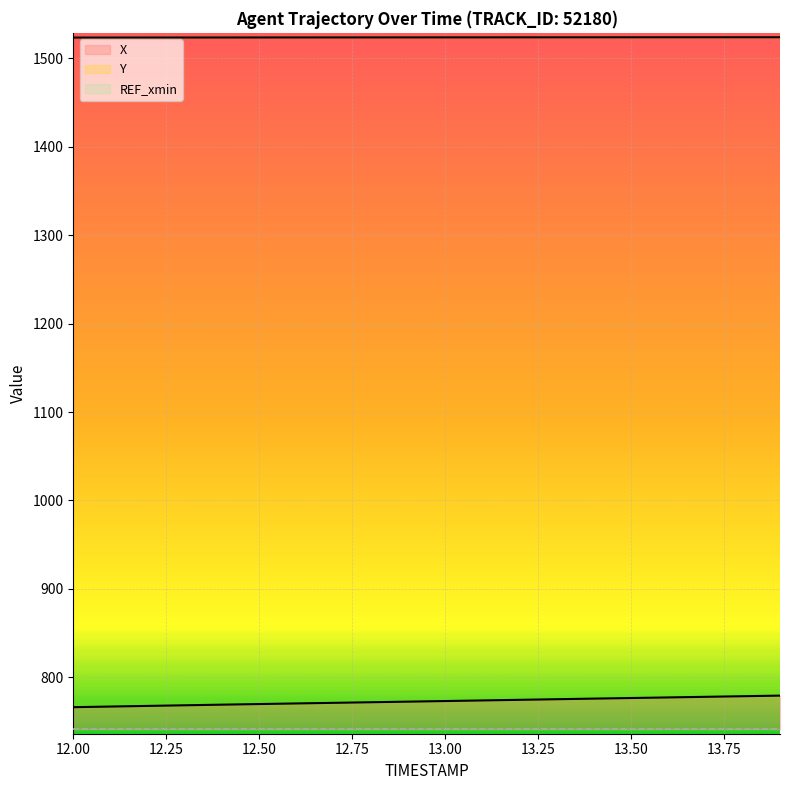

What is the sum of the X values at 13.7 and 12.3?

1546.3